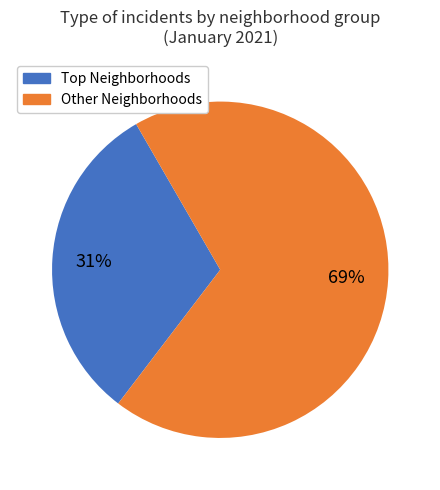

How many slices are in this pie chart?

2